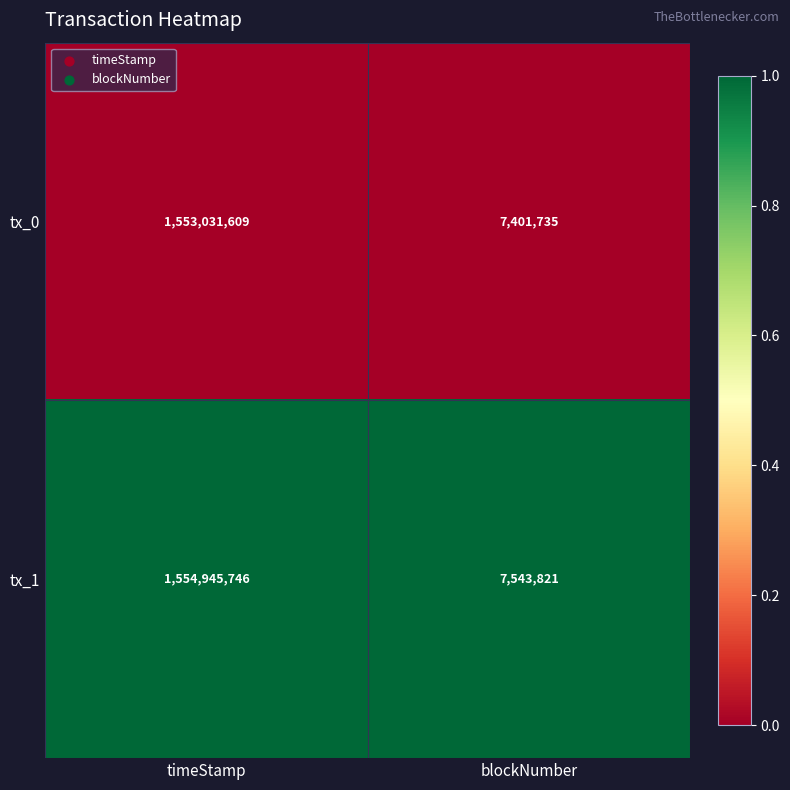

List the series in order of their overall mean, highest first.

tx_1, tx_0